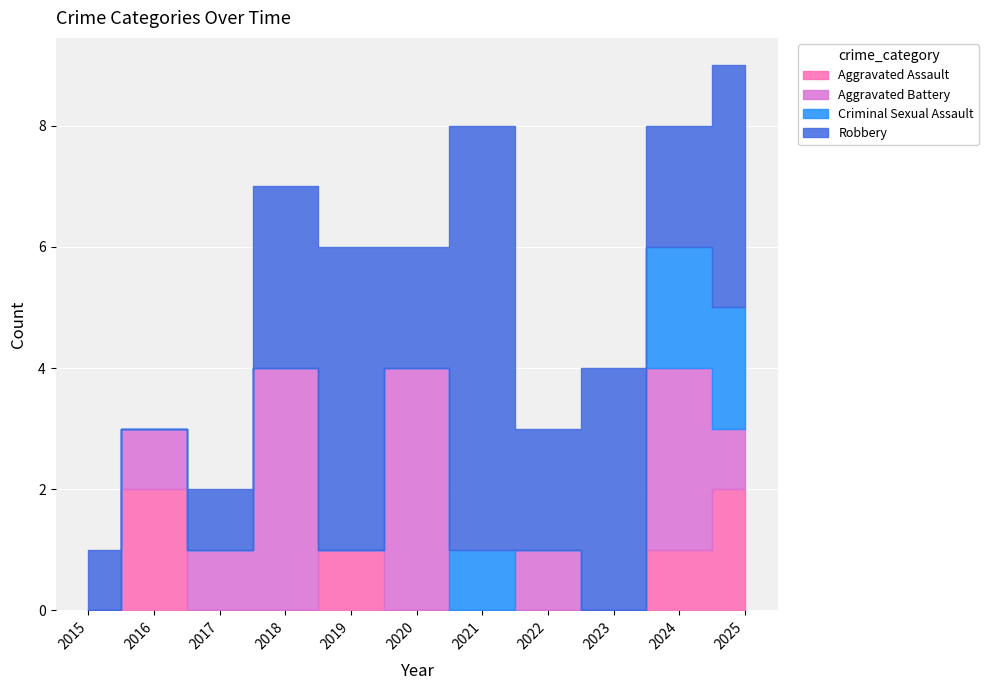

At 2020, list the series in order from smallest to largest.

Aggravated Assault, Criminal Sexual Assault, Robbery, Aggravated Battery